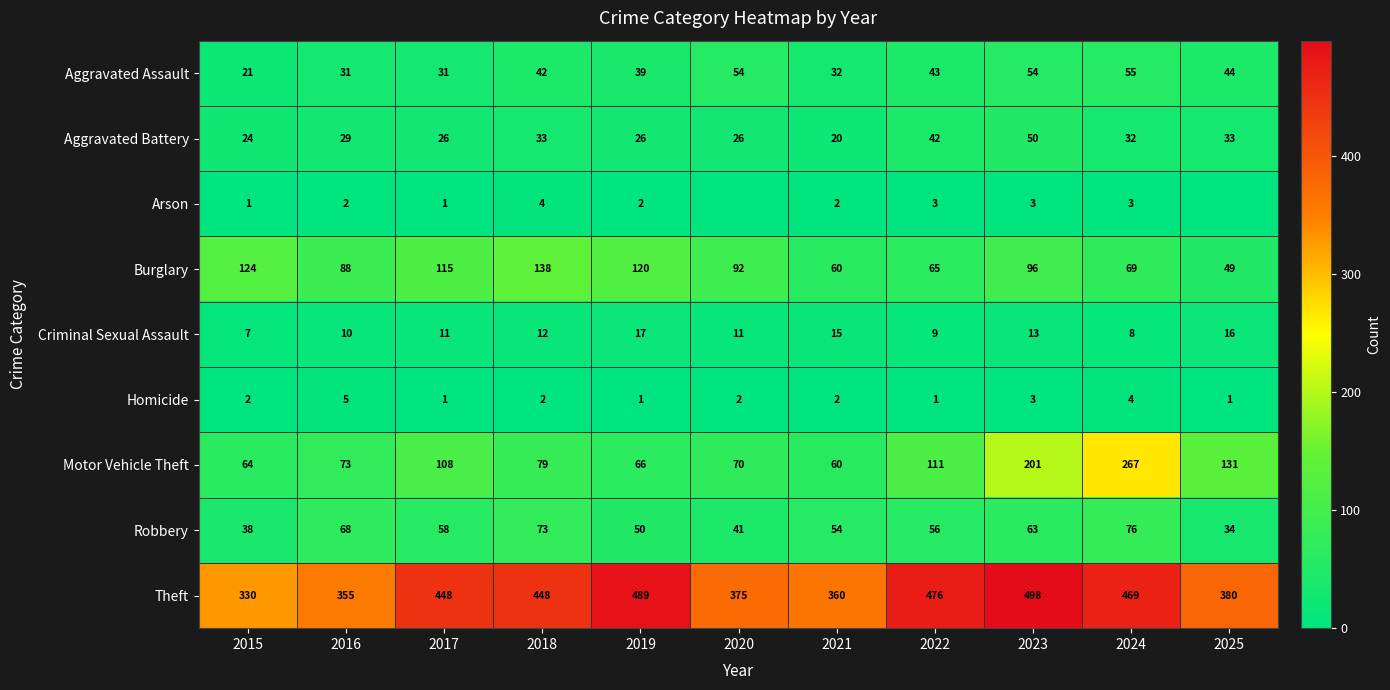

At which category is the sum across all series the highest?

2024